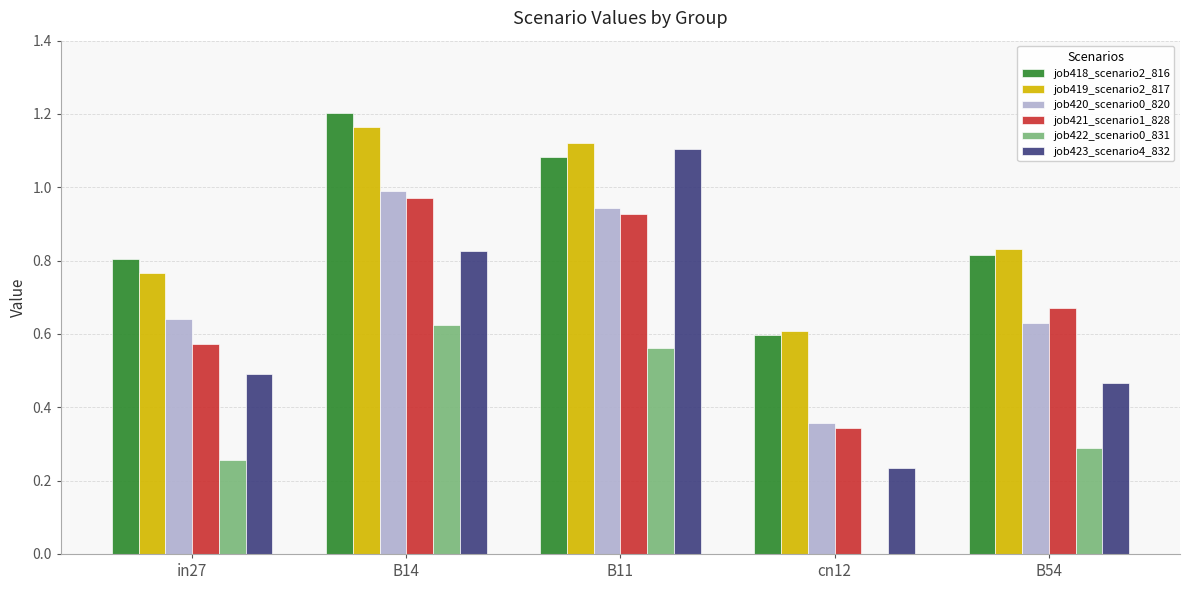

Is the value of job419_scenario2_817 at B54 greater than the value of job420_scenario0_820 at in27?

Yes